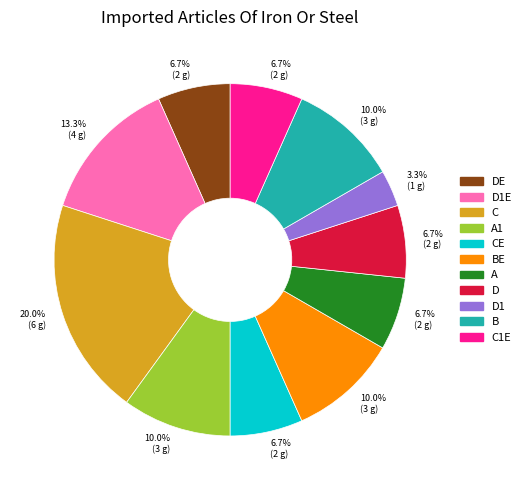

Is there a majority slice in this chart?

No